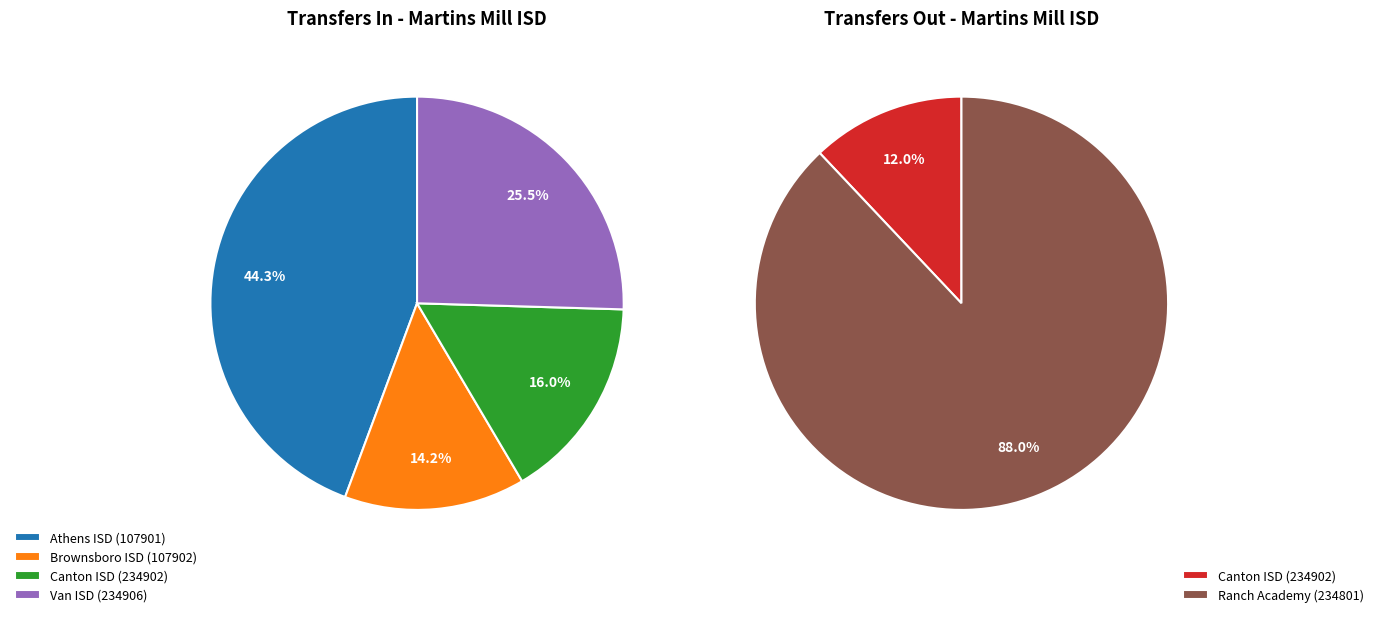

How many segments does this pie chart have?

6